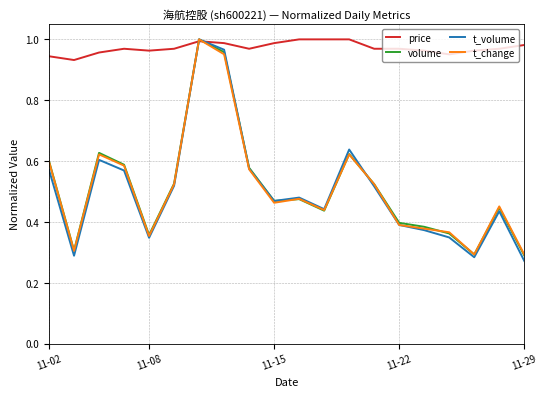

Which series has the largest total across all categories?

price